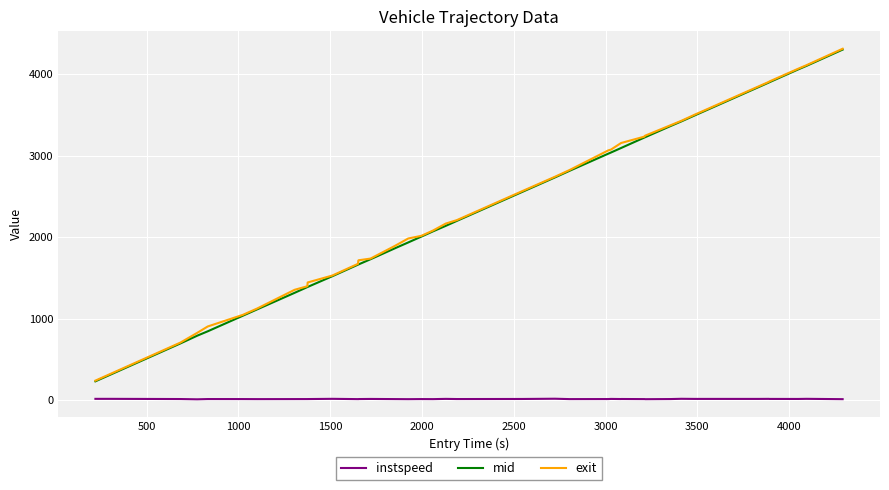

Count the number of categories in the chart.

40